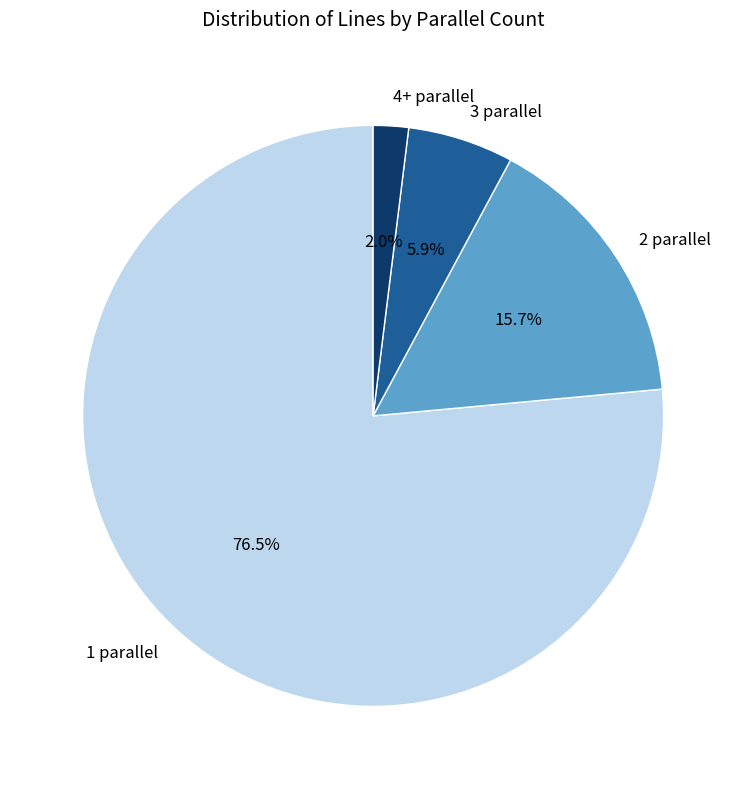

What is the smallest slice in the pie chart?

4+ parallel